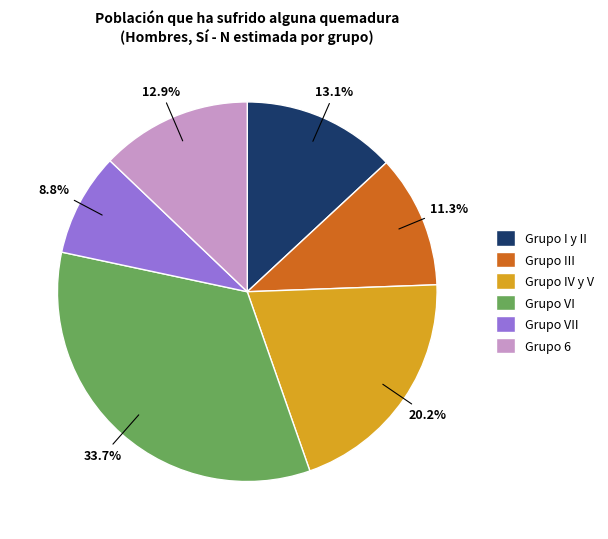

Count the number of slices in the pie.

6